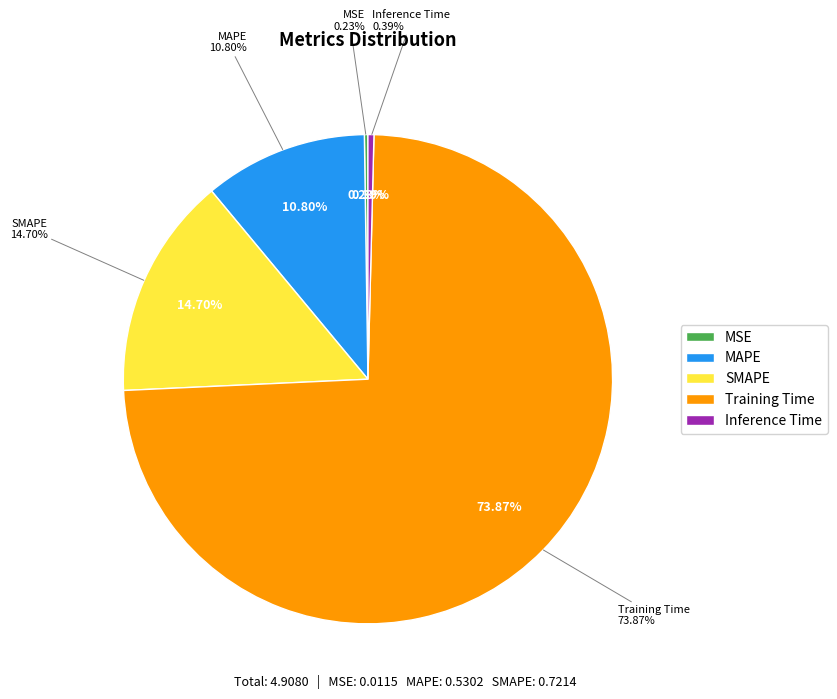

To the nearest percent, what is the average slice percentage?

20%